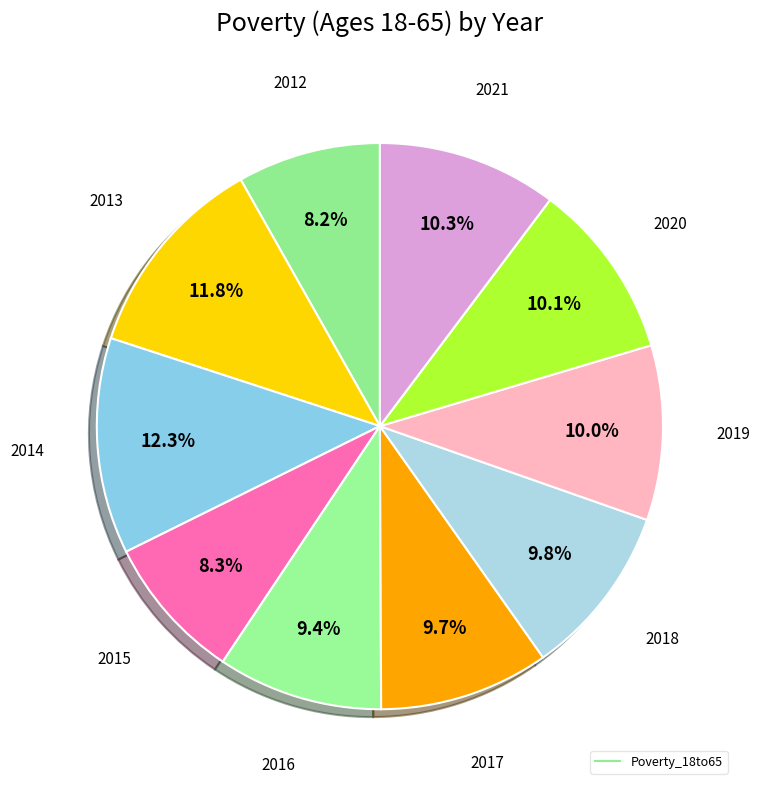

Count the number of slices in the pie.

10